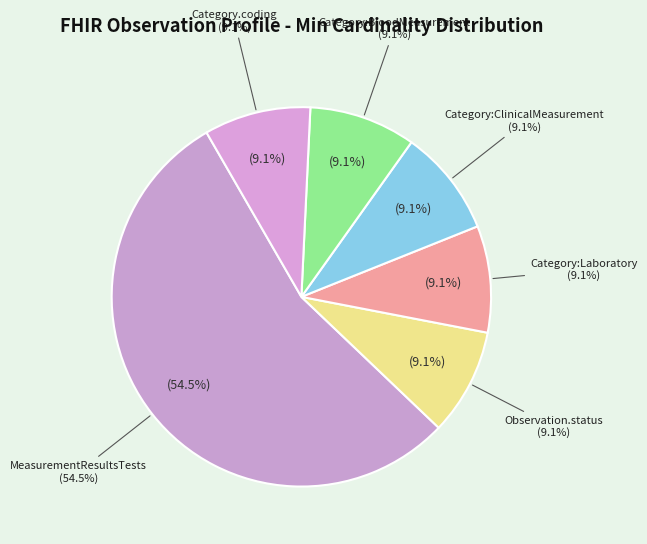

What is the total percentage of Observation.status (Min=1) and Observation.category:BloodMeasurement (Min=1)?

18.2%